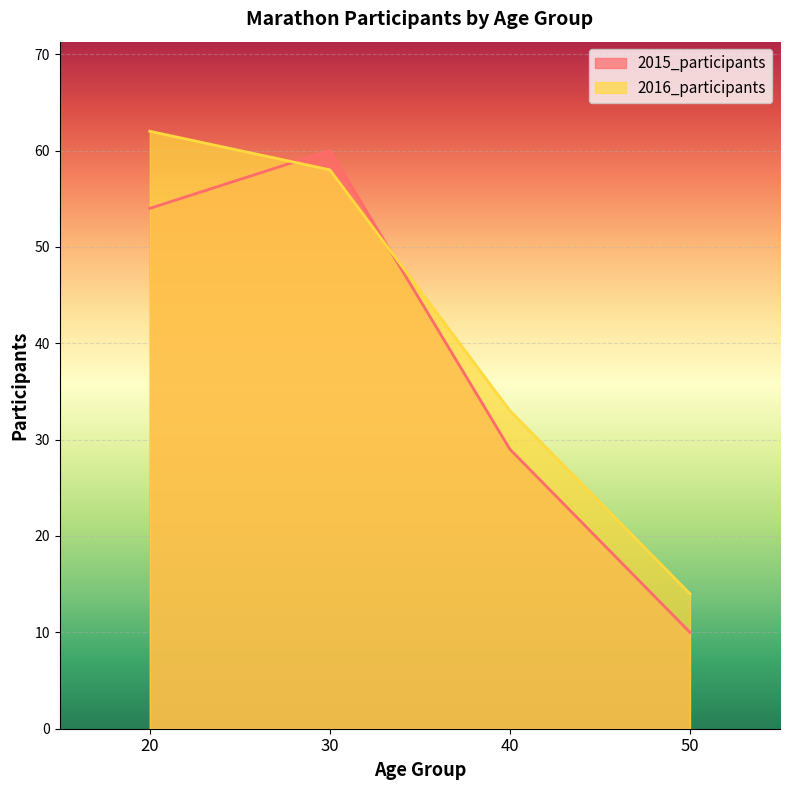

Is the value of 2016_participants at 30 greater than the value of 2015_participants at 50?

Yes